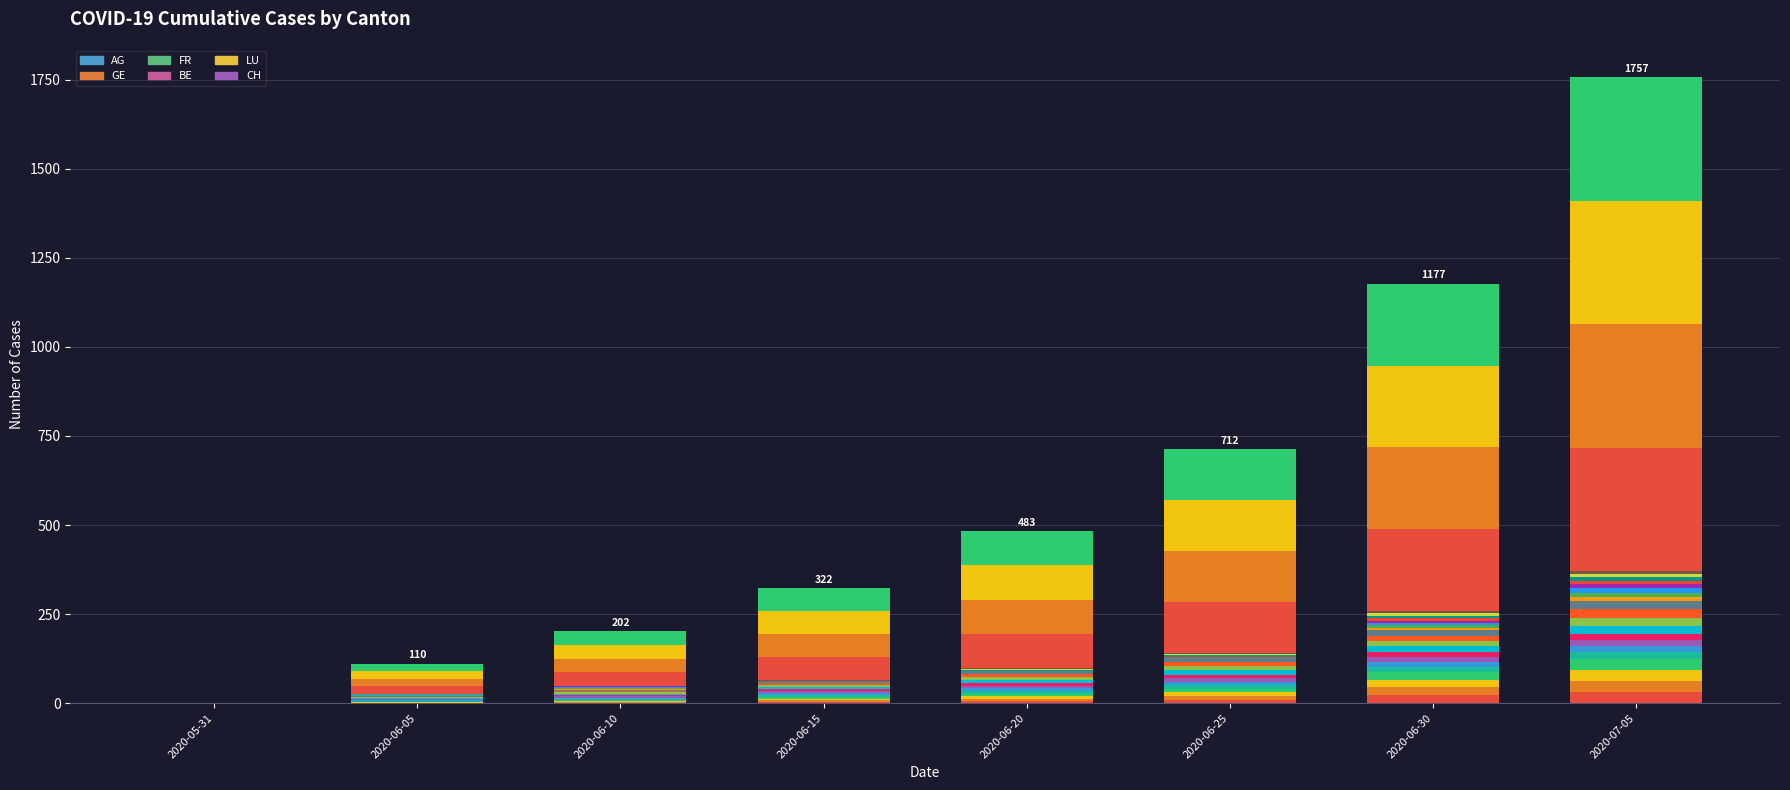

Which category has the lowest value in the BE series?

2020-05-31